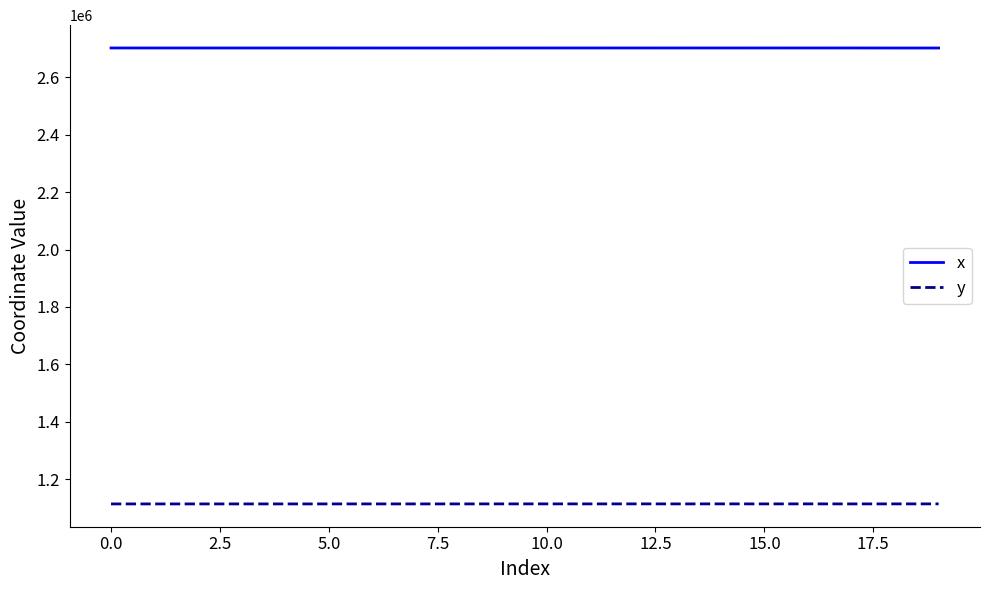

In x, how many points are higher than both neighbors (excluding endpoints)?

6